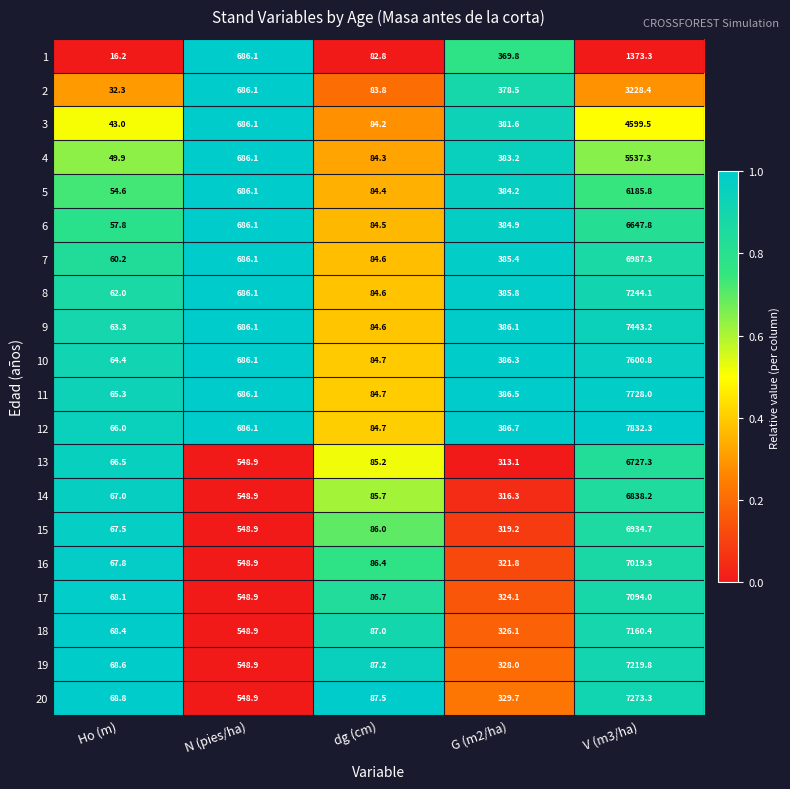

Which series has the largest total across all categories?

12